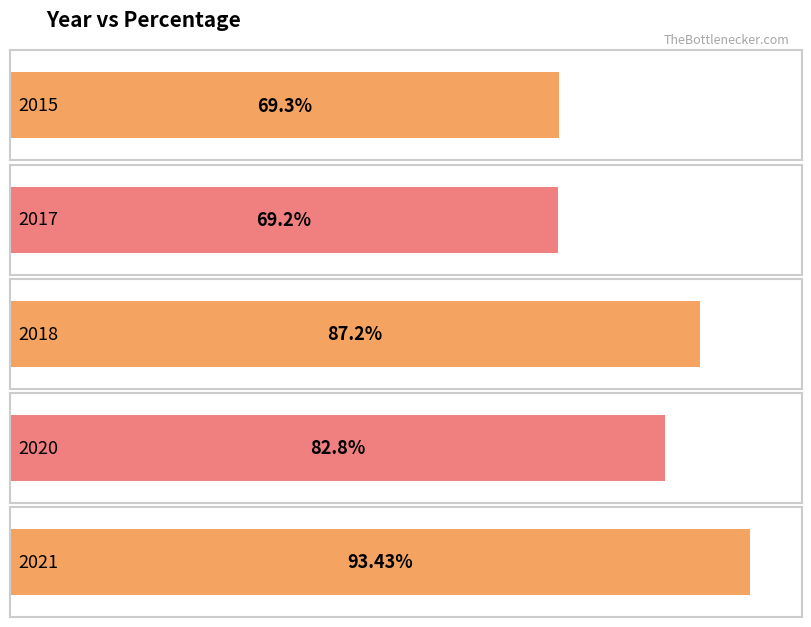

At which label does the data first exceed 82?

2018